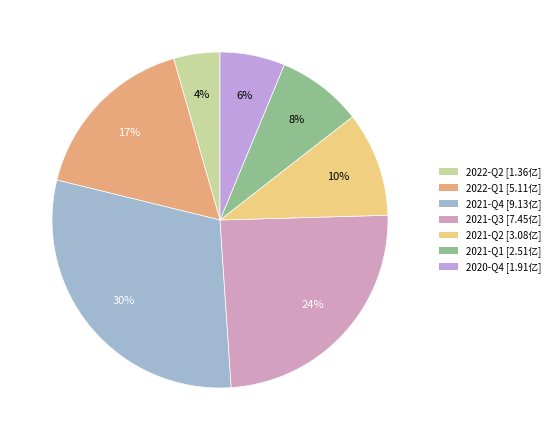

What is the change in value from 2021-Q4 to 2021-Q3?

-1.7